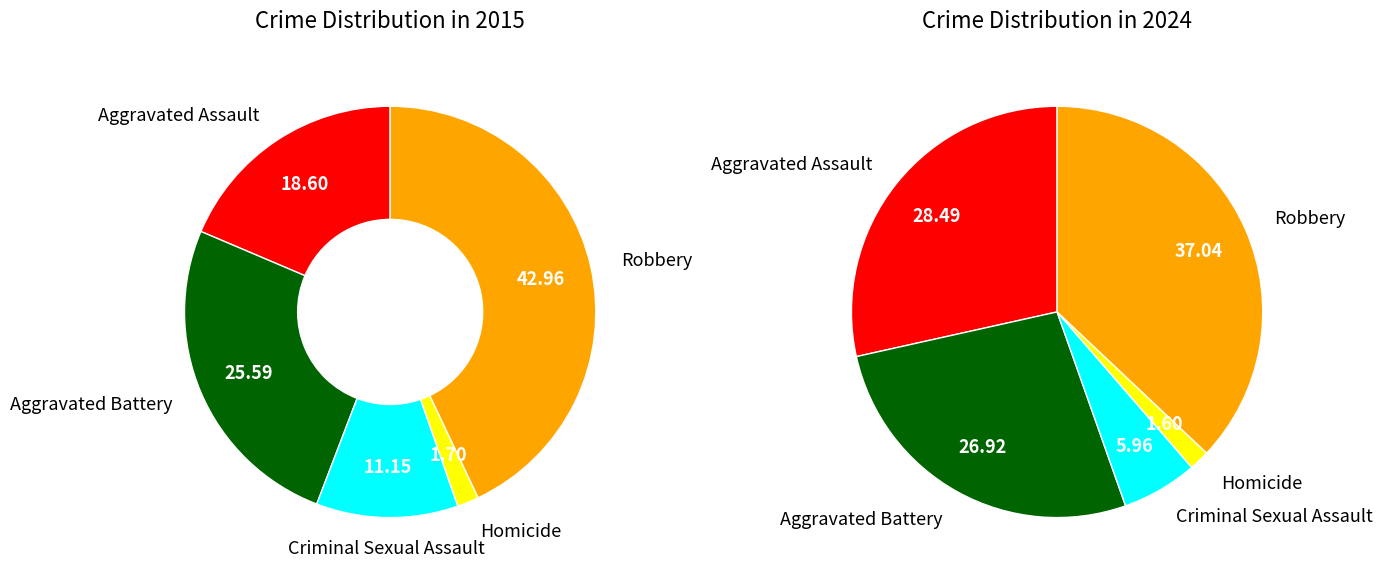

What is the total percentage of Criminal Sexual Assault and Robbery?

54.1%